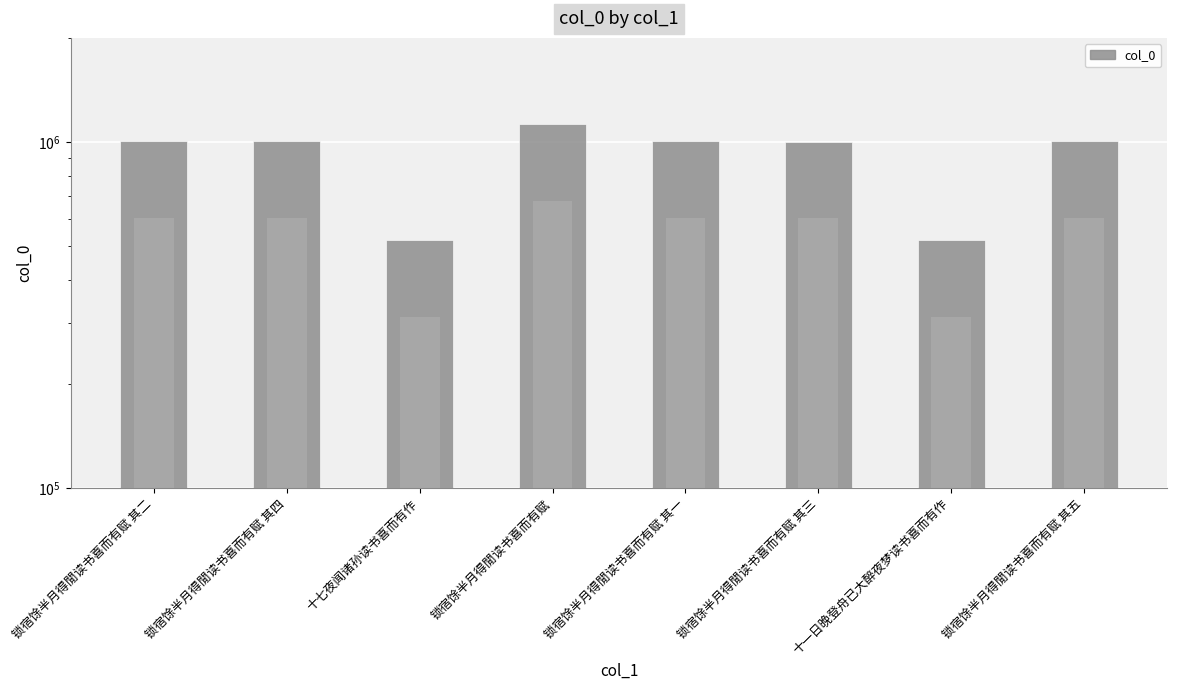

How many bars are there in total?

8